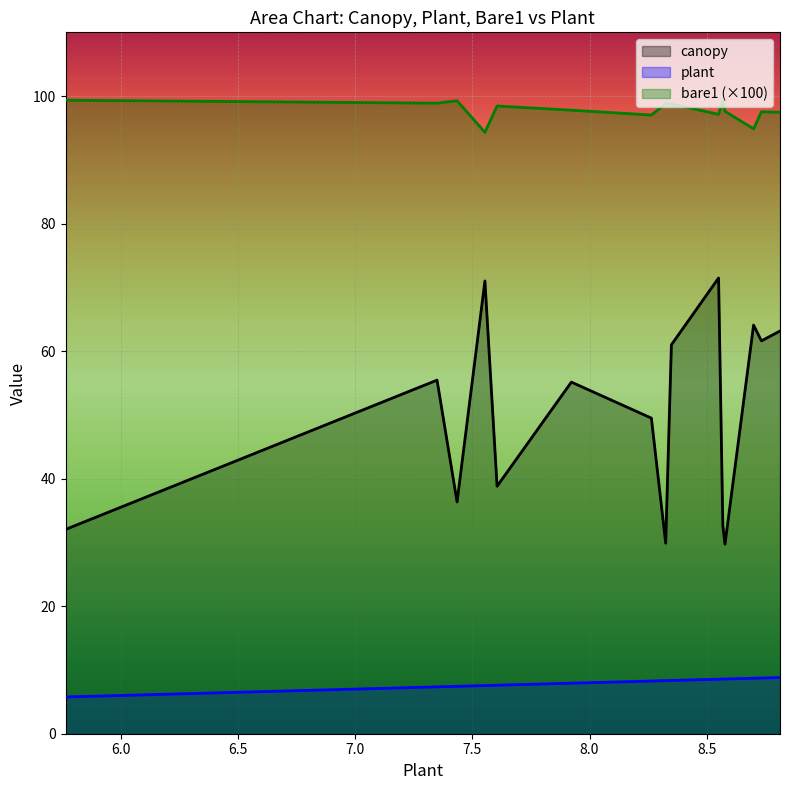

Which series has the largest total across all categories?

bare1 (×100)